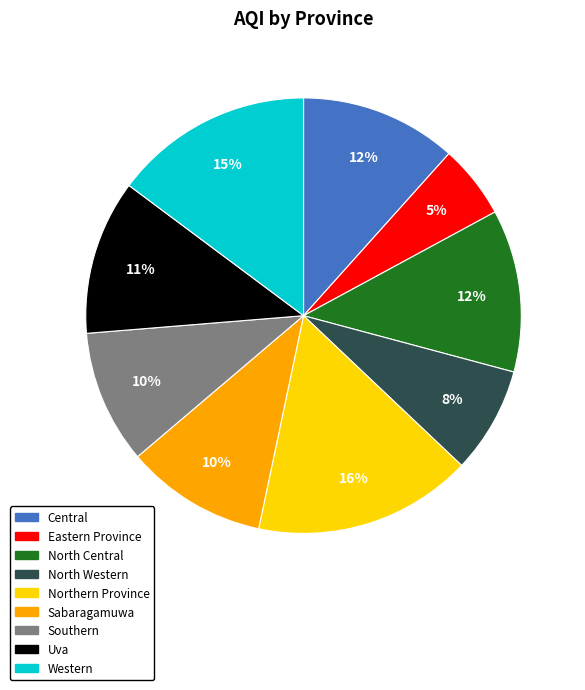

True or false: North Western accounts for 16% of the total.

False